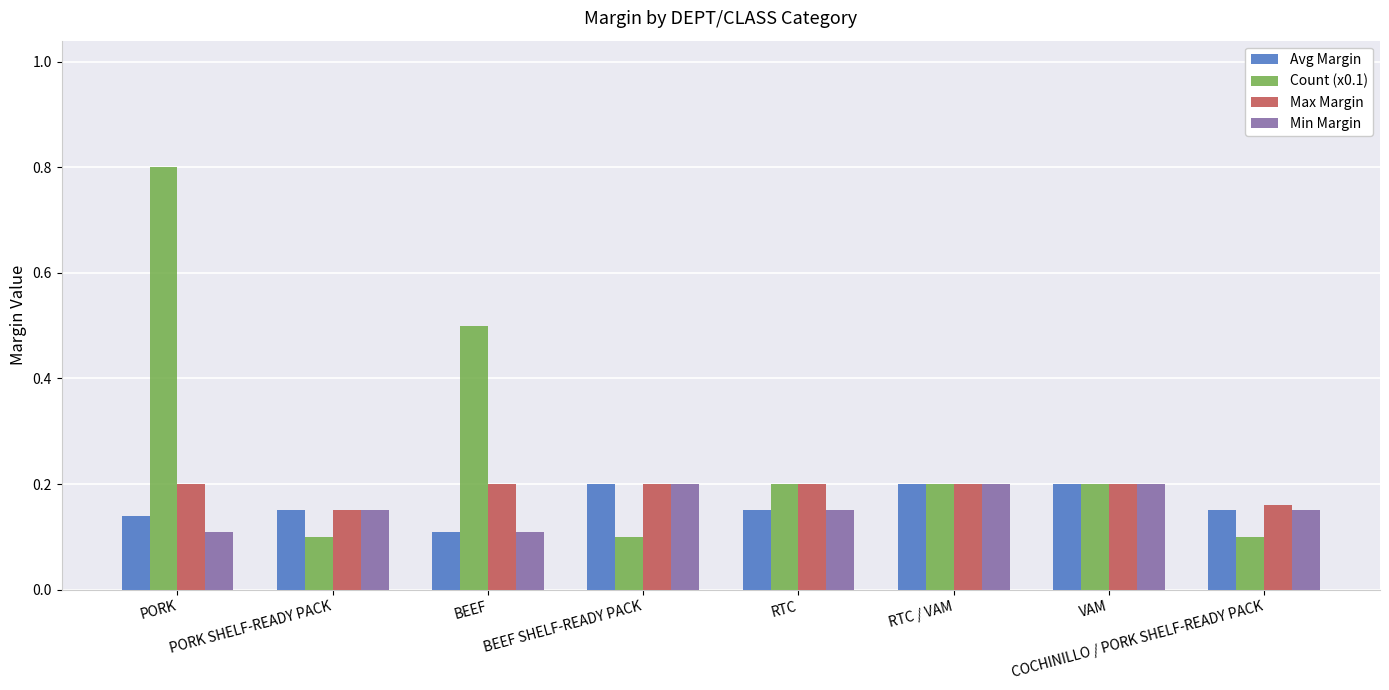

Which series changed the most between PORK and PORK SHELF-READY PACK?

Count (x0.1)